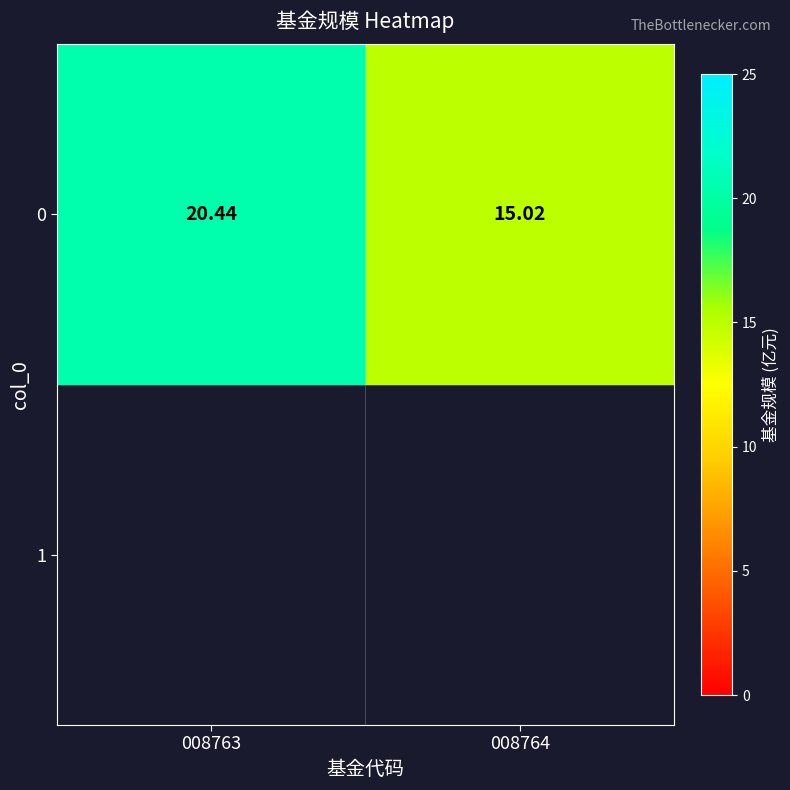

Reading left to right, extract all data points from this chart.

008763=20.4	008764=15.0